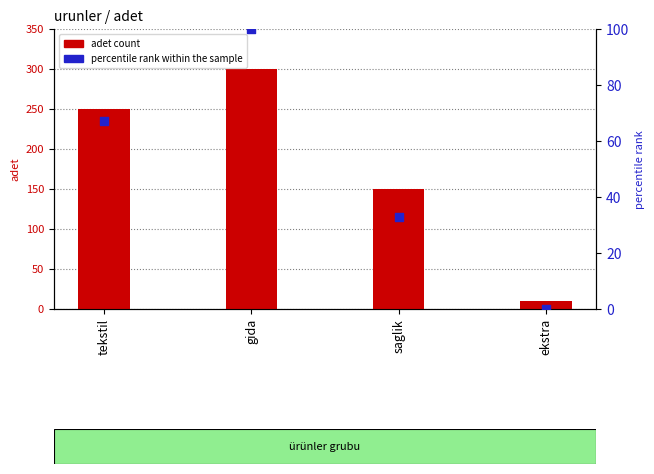

What are all the series names shown in the legend?

adet count, percentile rank within the sample